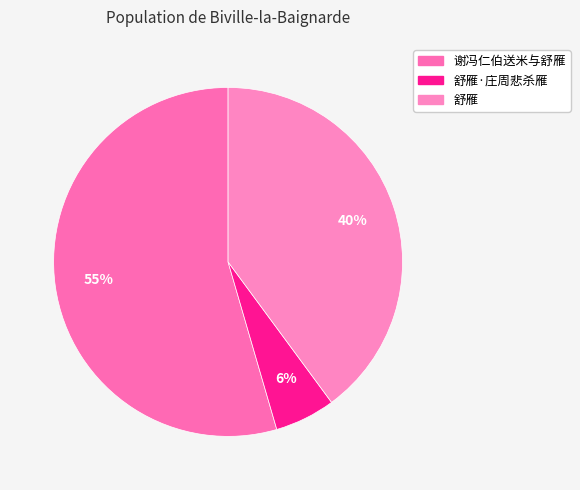

How many segments does this pie chart have?

3